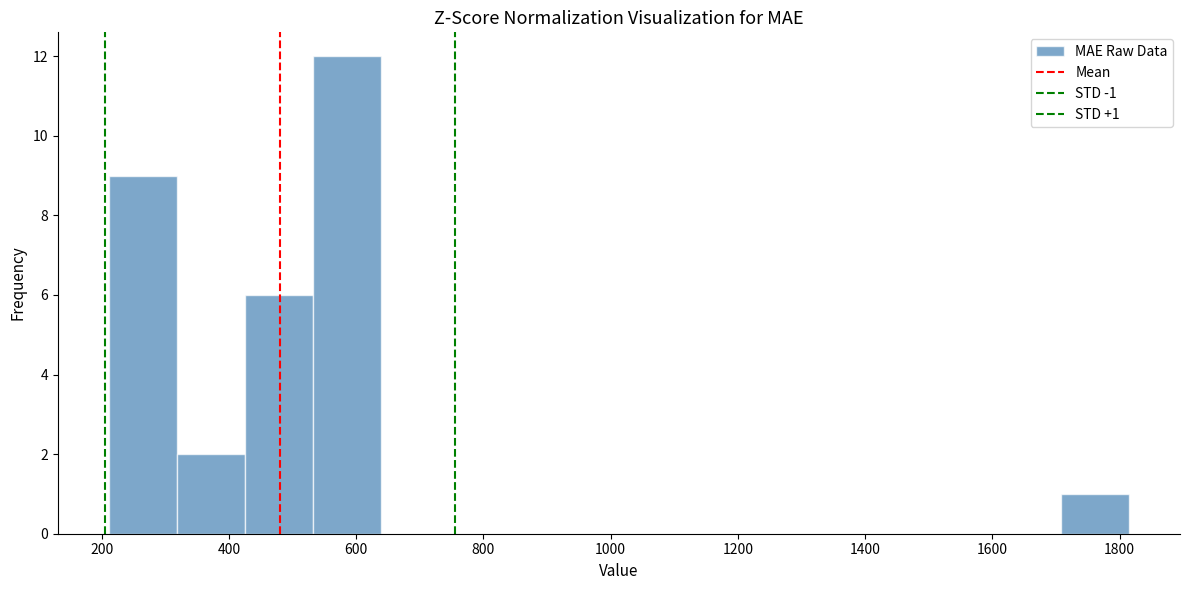

Which range on the x-axis has the tallest bar?

540 to 640